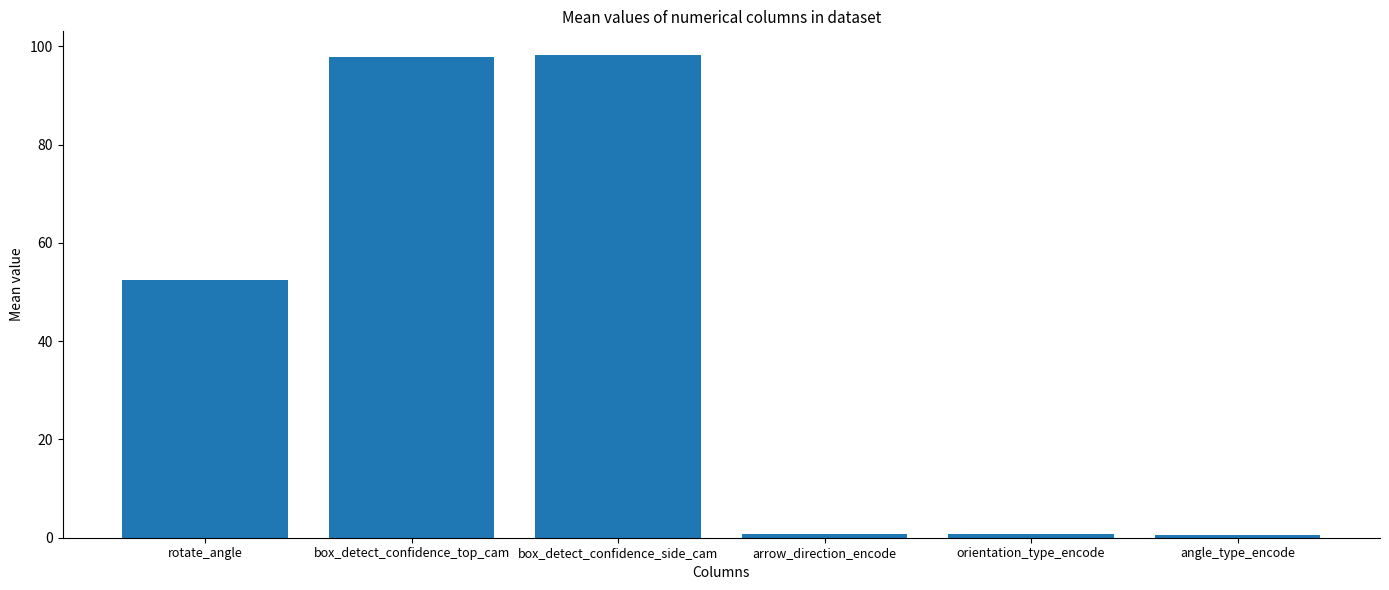

At which label is the value closest to 49?

rotate_angle